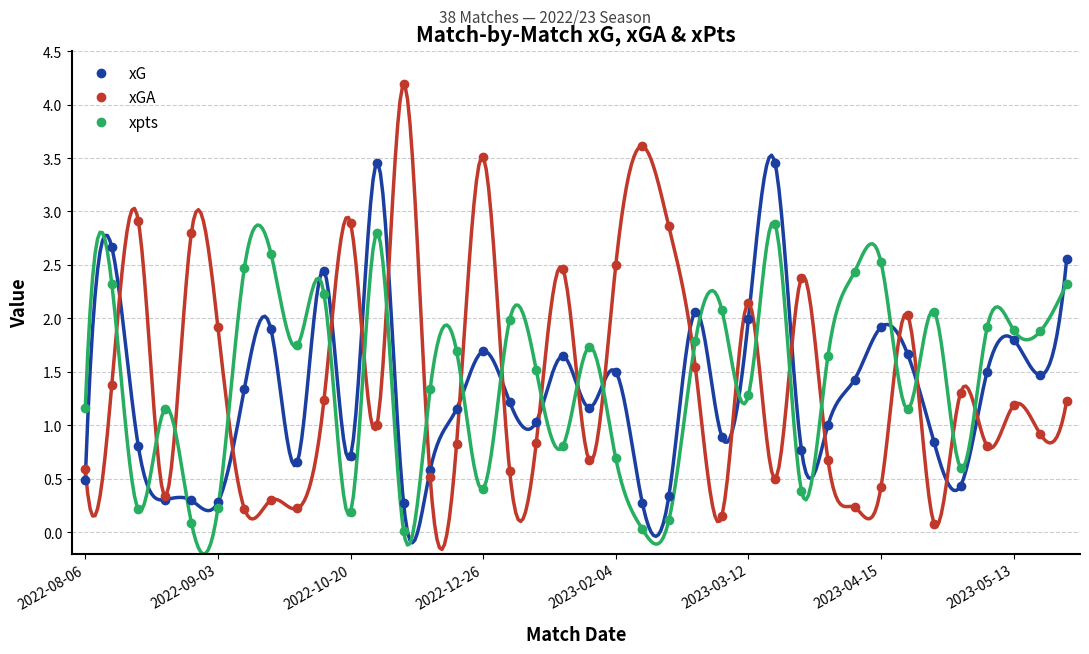

True or false: xGA has a value of 3.9 at 2022-10-20.

False